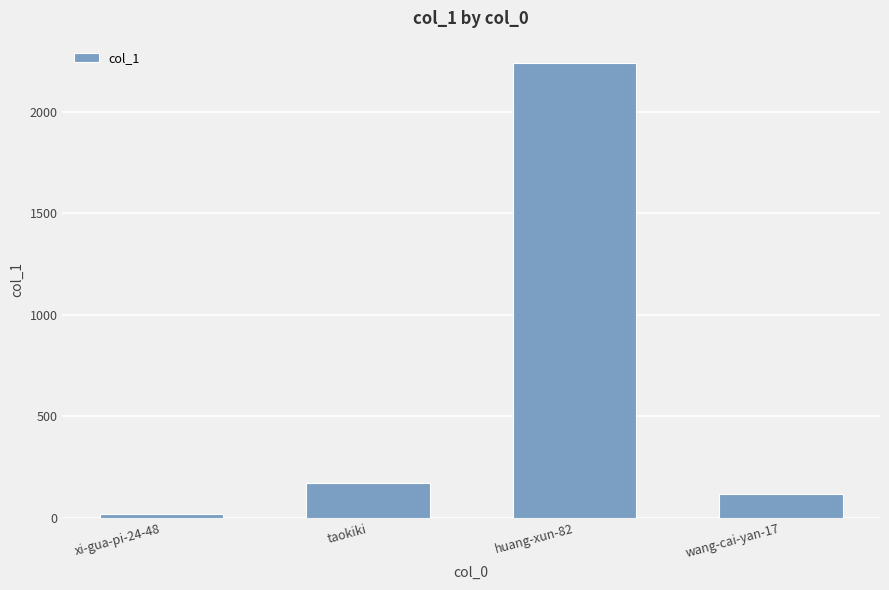

How many bars are there in total?

4